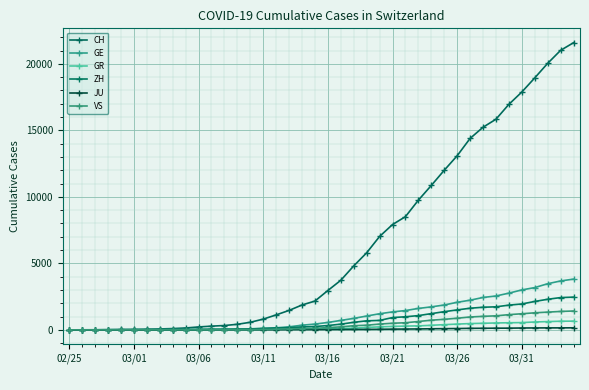

List the series in order of their peak value, lowest first.

JU, GR, VS, ZH, GE, CH